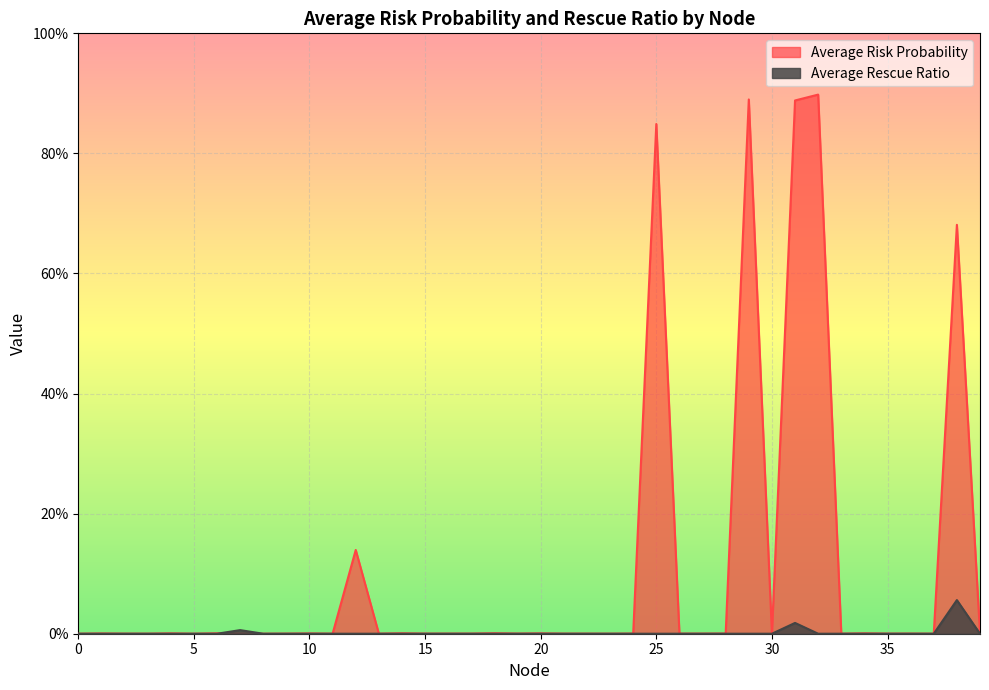

Rank the series by their average value, from lowest to highest.

Average Rescue Ratio, Average Risk Probability